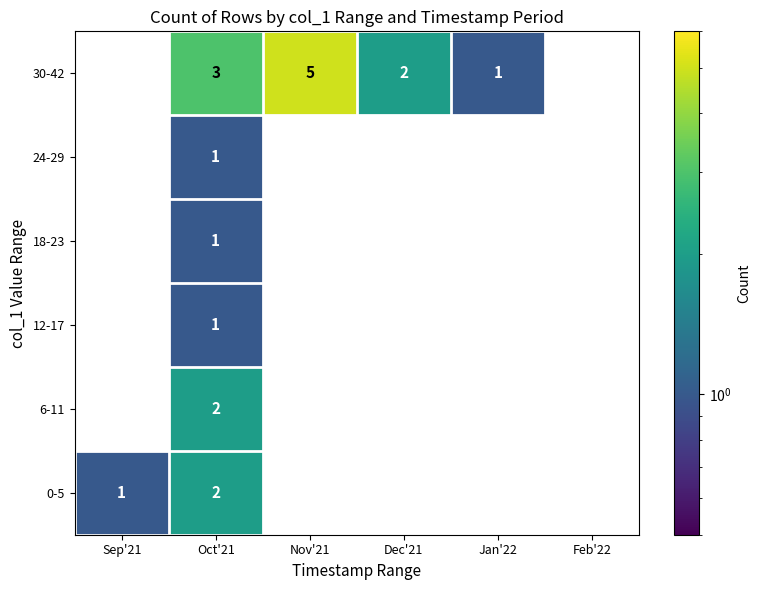

Which series has the largest range (max minus min)?

30-42